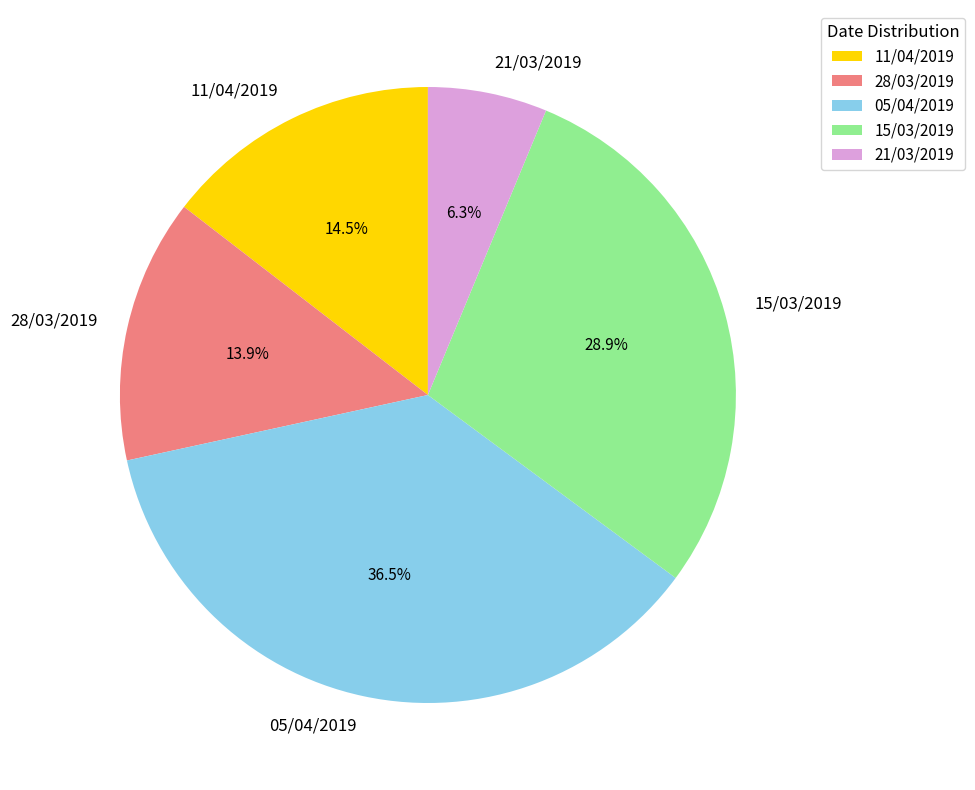

What percentage is NOT represented by 05/04/2019?

63.5%